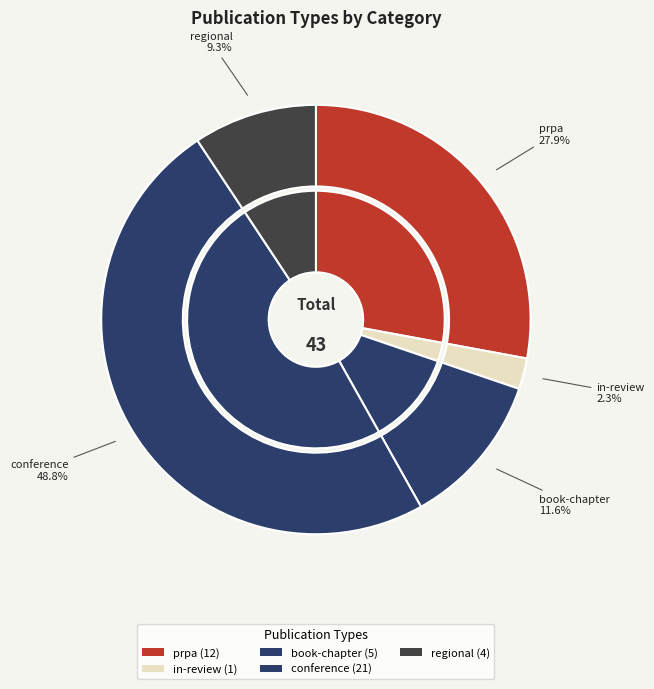

Is it true that book-chapter is 12% of the pie?

True